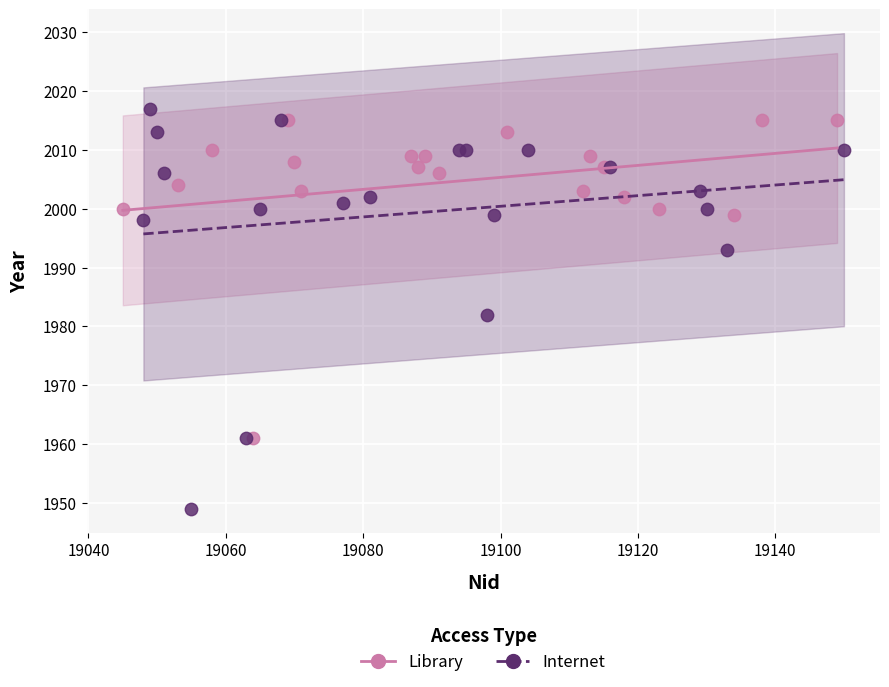

What are all the series names shown in the legend?

Library, Internet